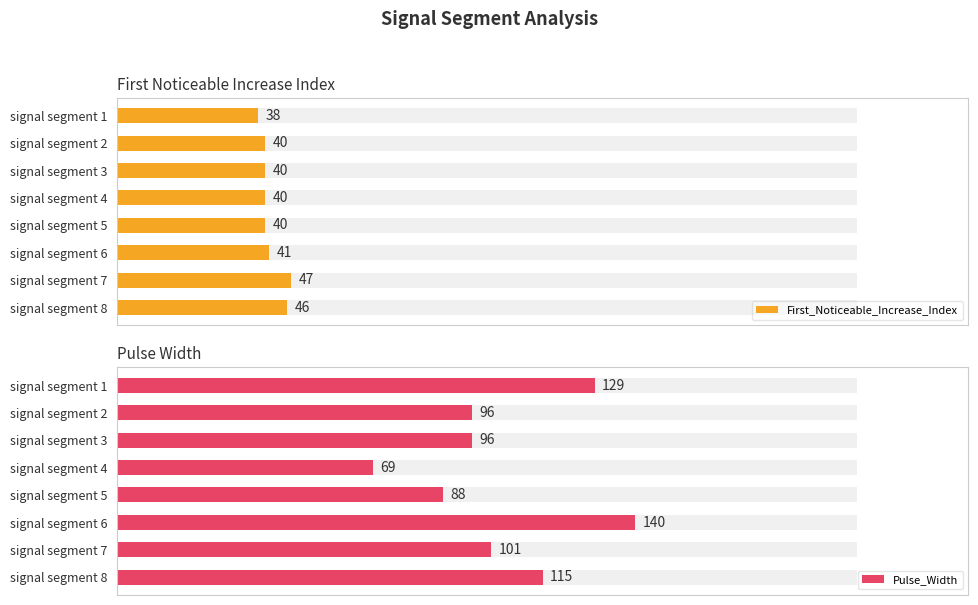

What is the total value across all series at signal segment 3?

136